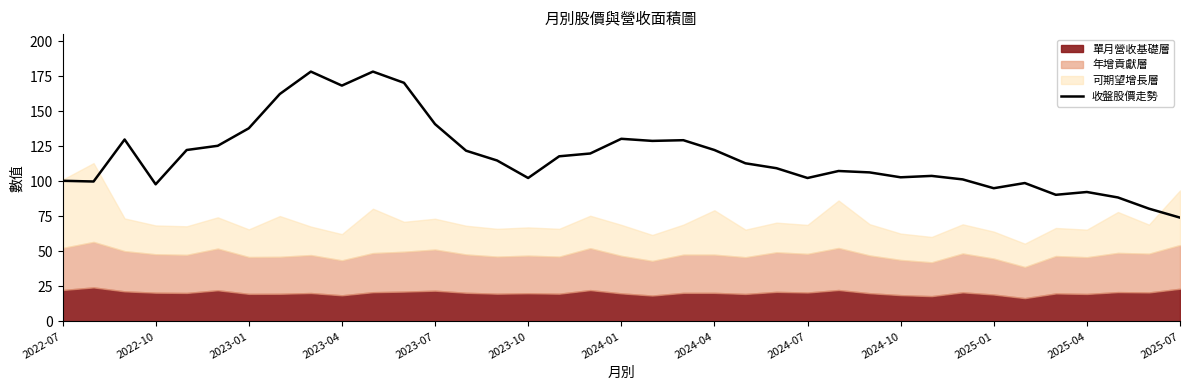

Does the chart have visible grid lines?

No